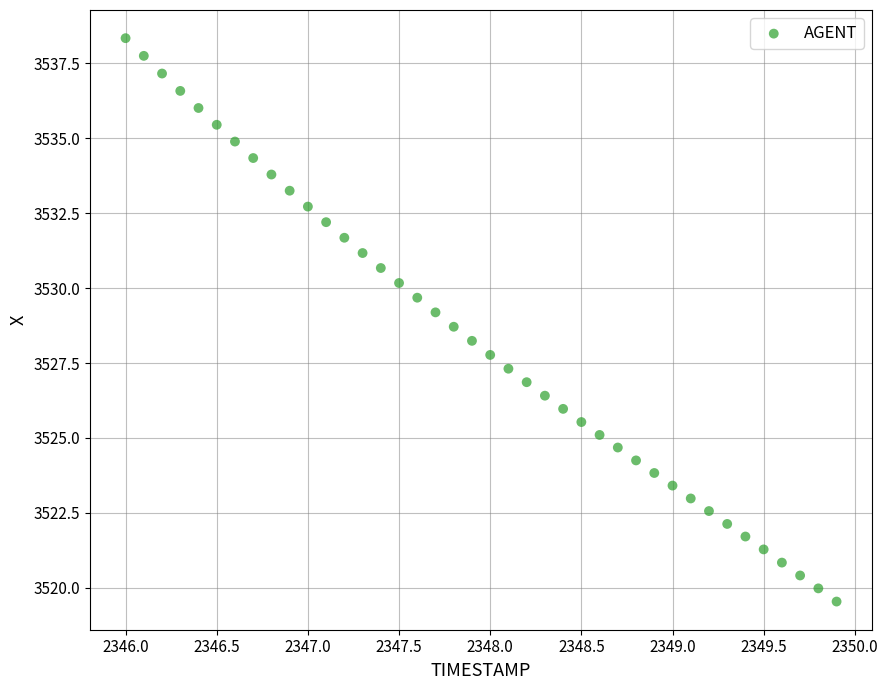

What is the range of Y values (max minus min)?

18.8